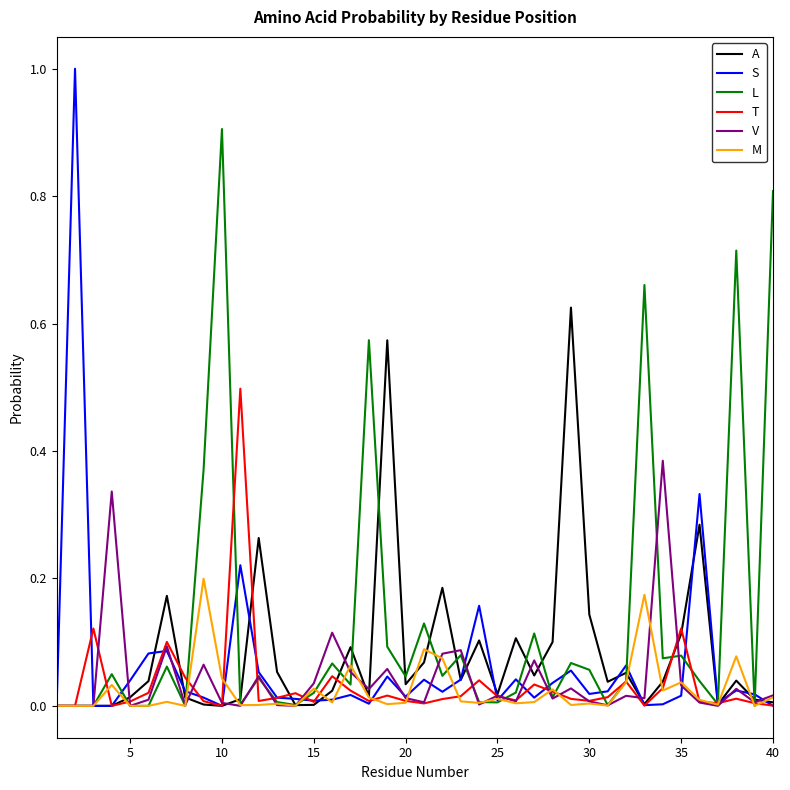

What is the difference between the maximum and minimum values in the L series?

0.9